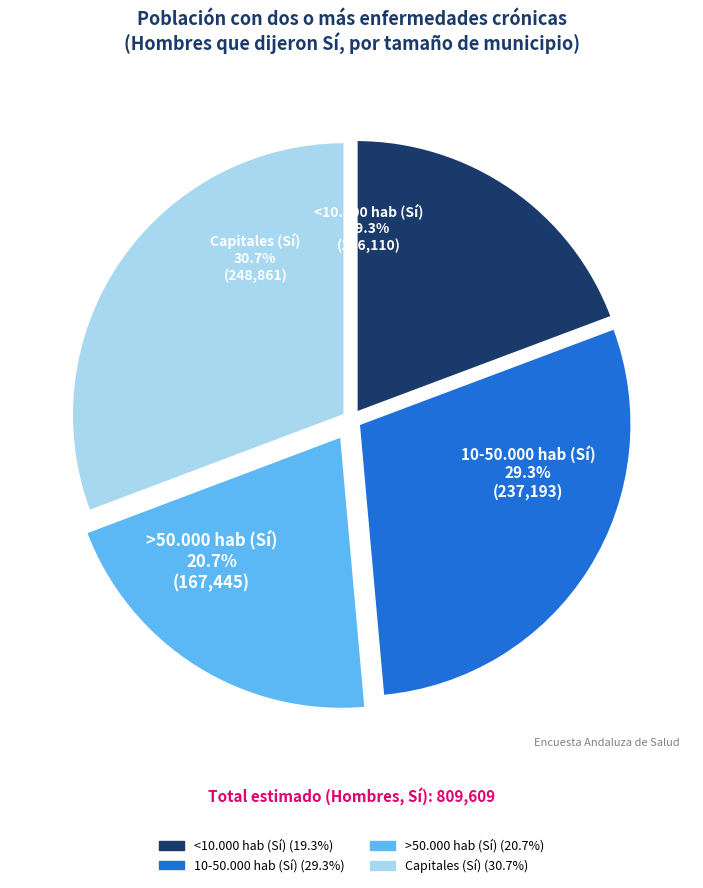

Which slice is the largest?

Capitales (Sí)